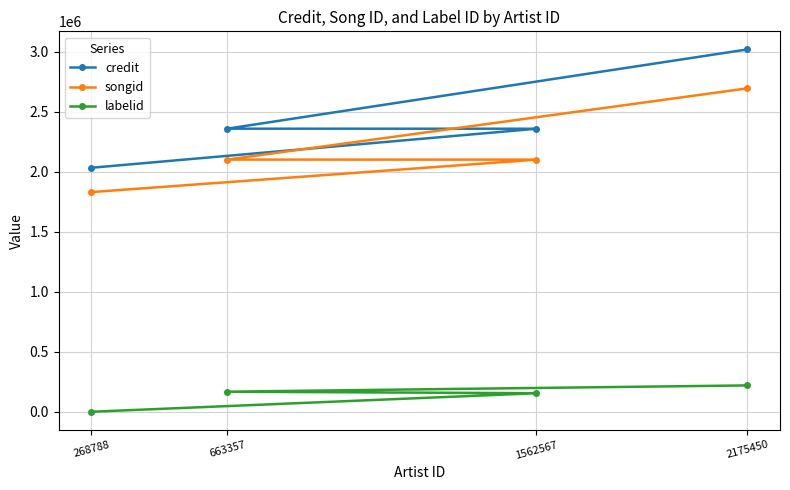

Between 268788 and 2175450, which series saw the biggest shift?

credit